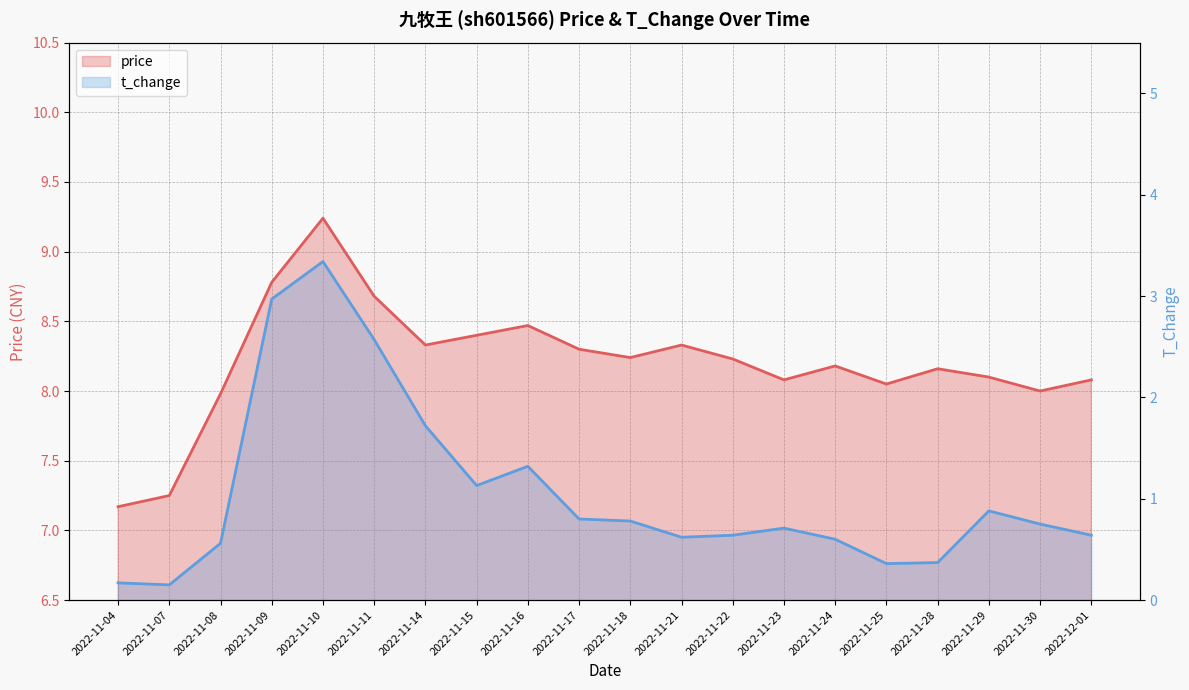

True or false: price and t_change cross at least once.

False